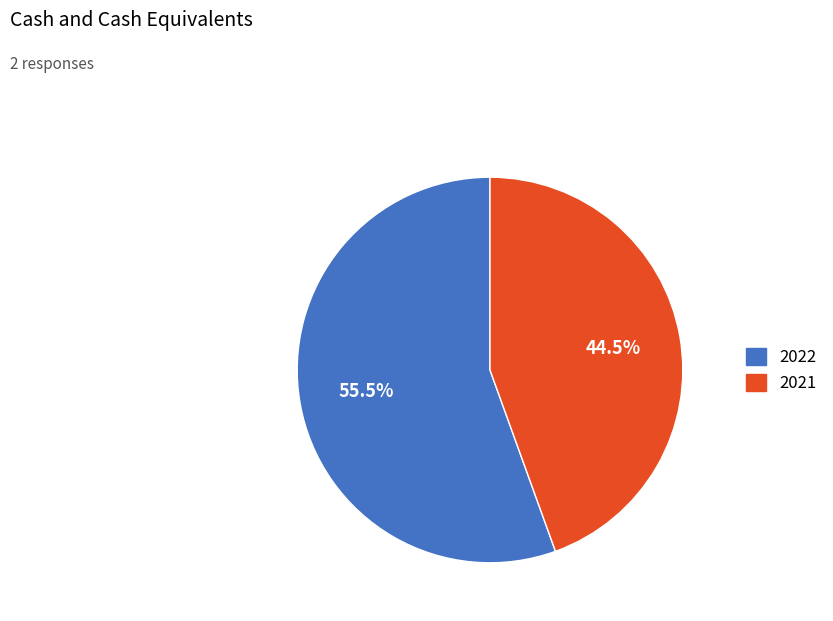

Is 2022 the majority of the pie?

Yes